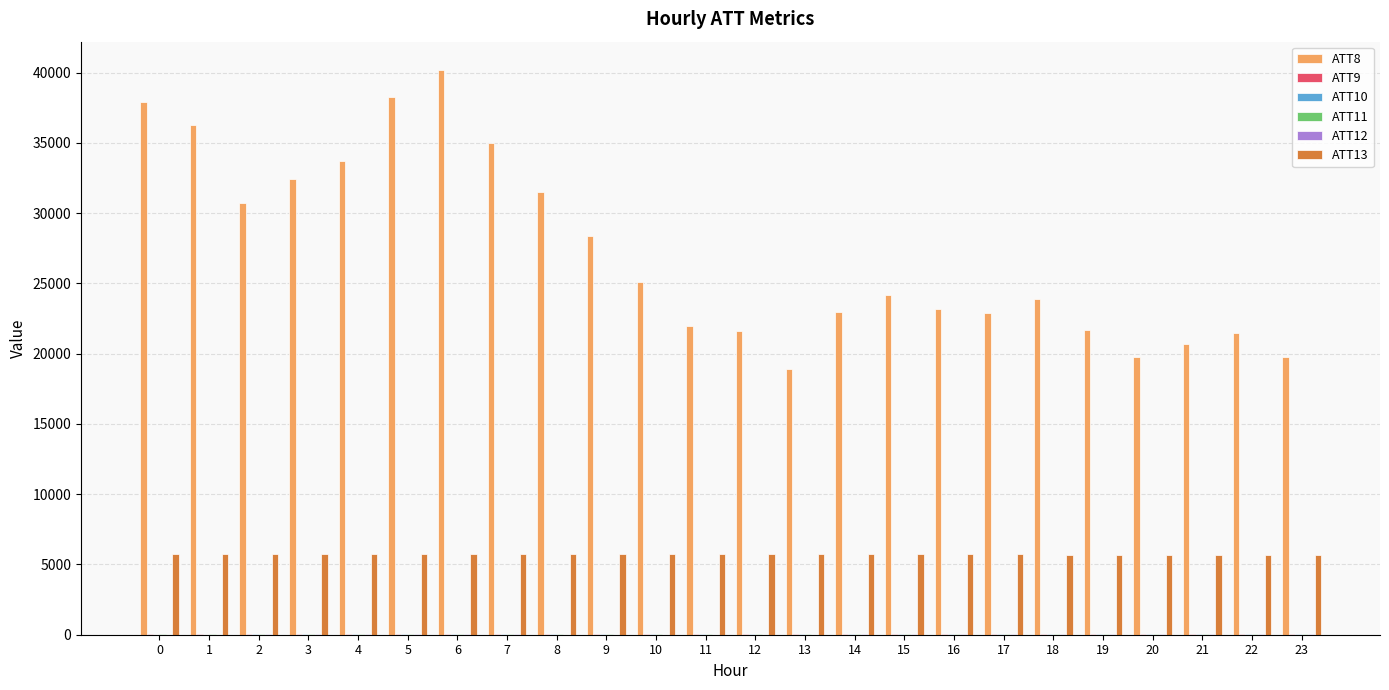

Which series has the largest total across all categories?

ATT8